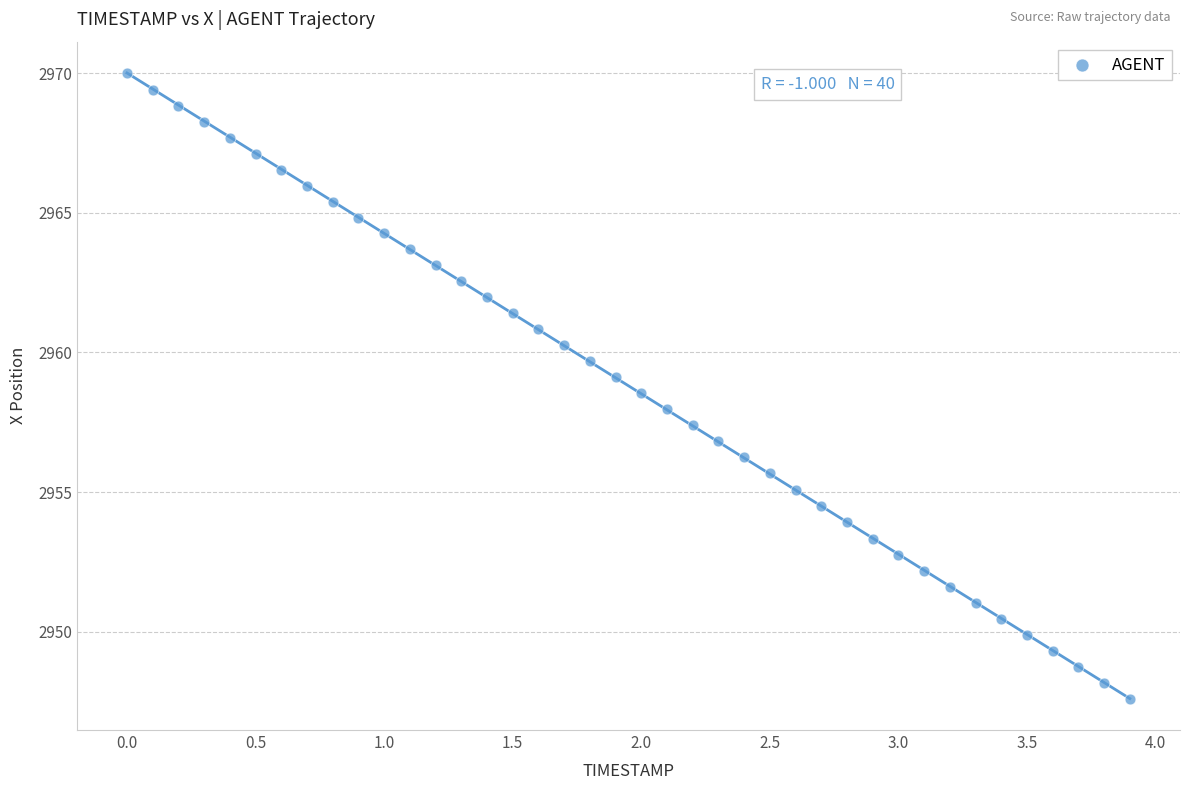

What is the range of X values (max minus min)?

3.9